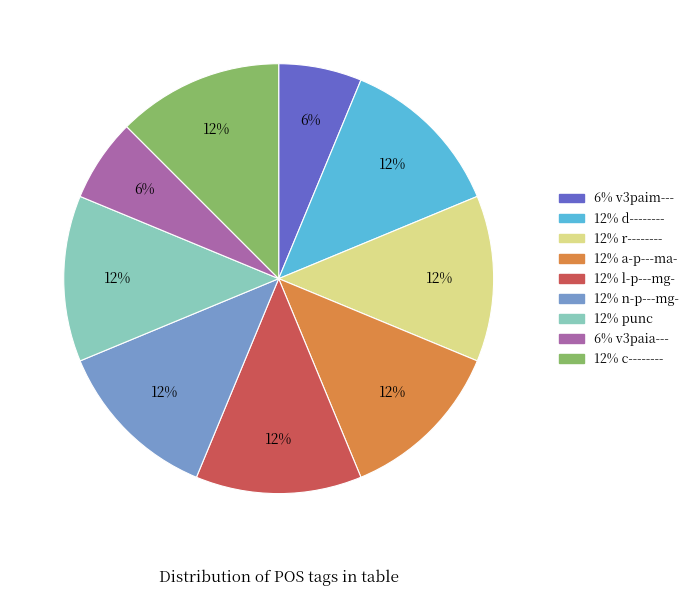

To the nearest percent, what is the difference between the largest and smallest slice percentages?

6%